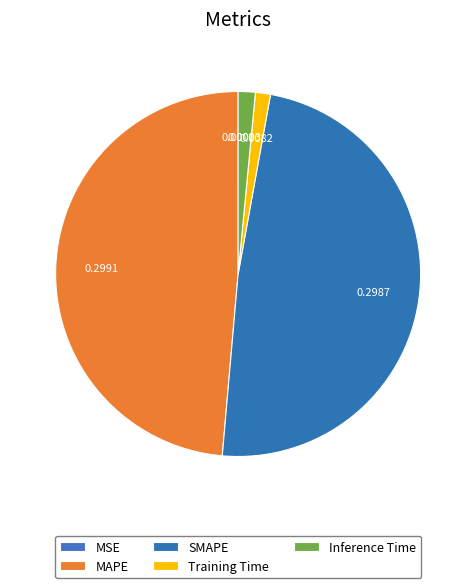

What percentage do MAPE and Inference Time together represent?

50.1%